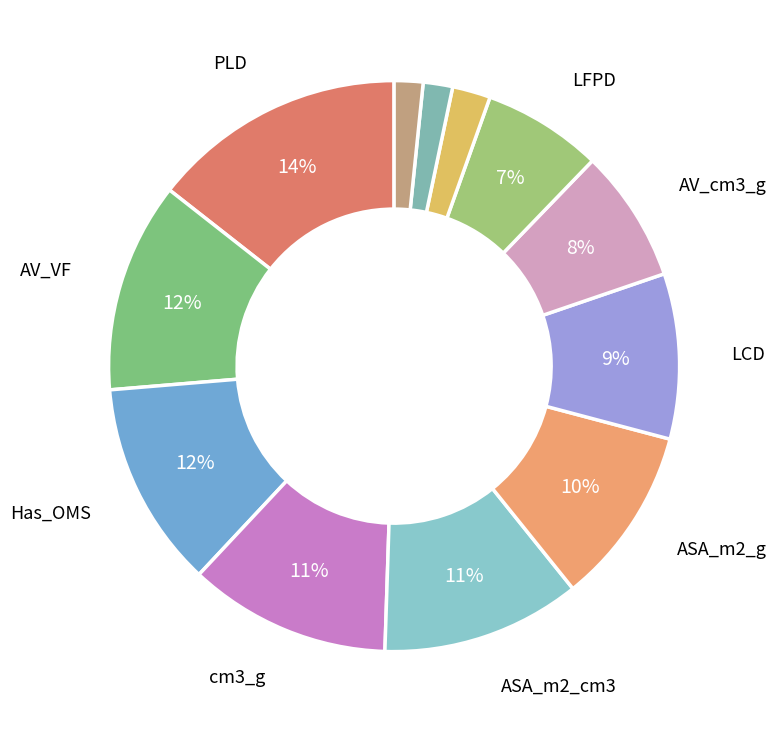

How many segments does this pie chart have?

12